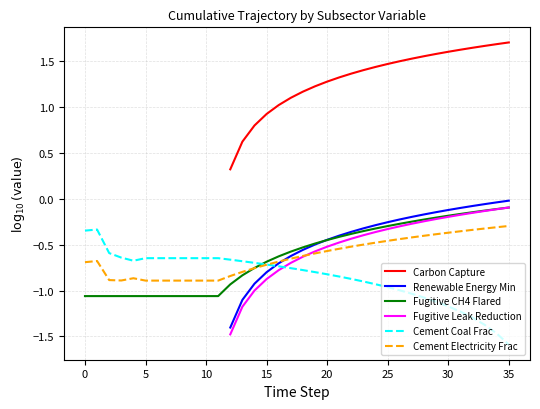

Which category has the lowest value in the Cement Coal Frac series?

35